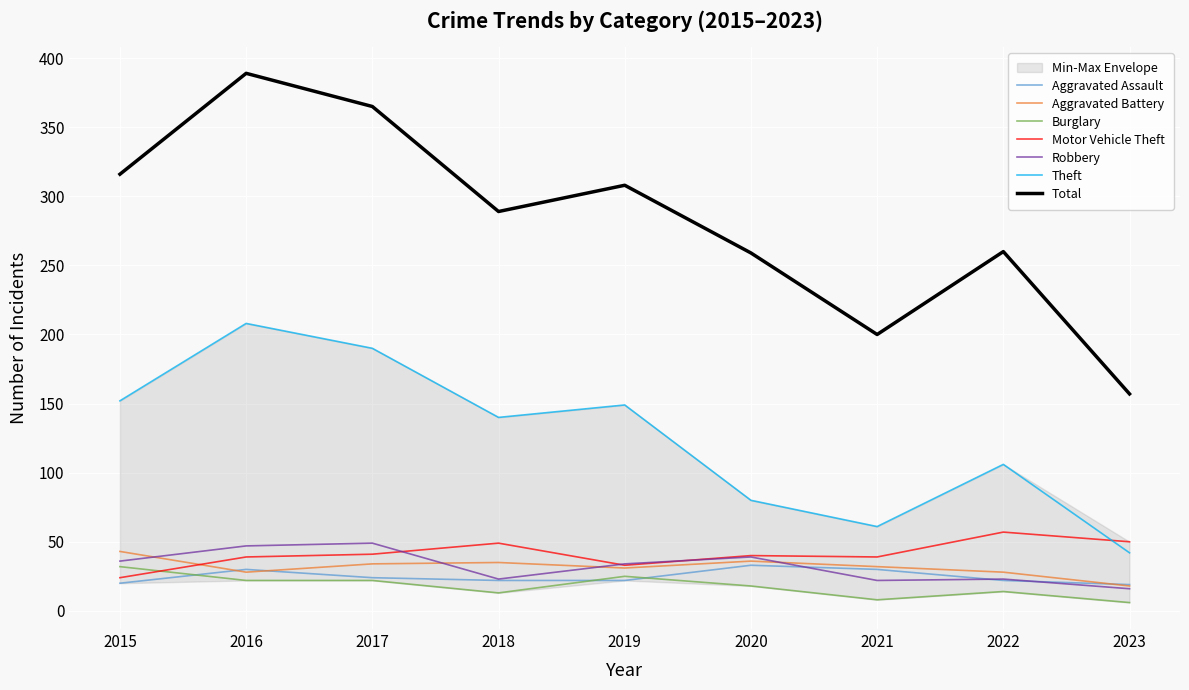

At which label does Aggravated Assault reach its peak?

2020